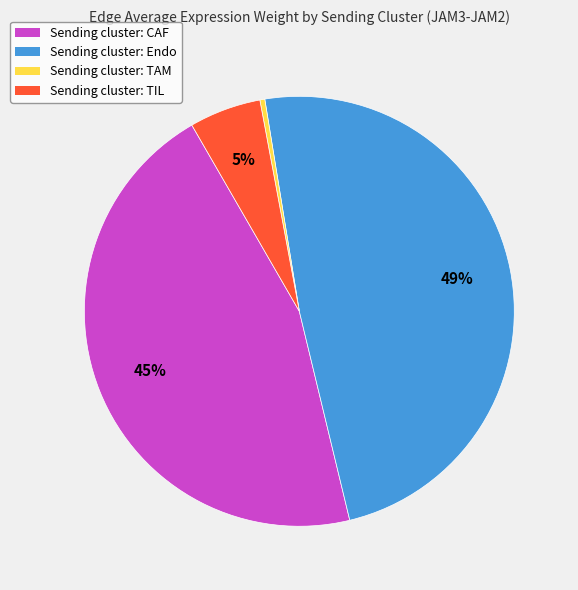

Which category has the smallest portion of the pie?

Sending cluster: TAM